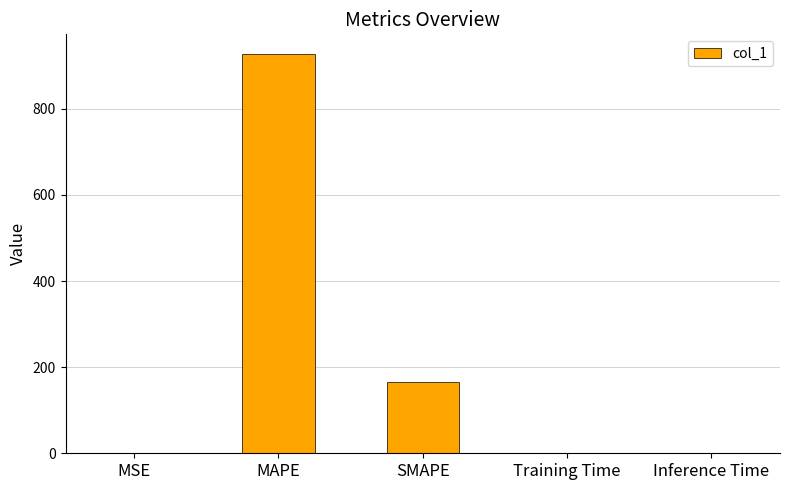

The chart shows a value of 1224.5 at MAPE. True or false?

False